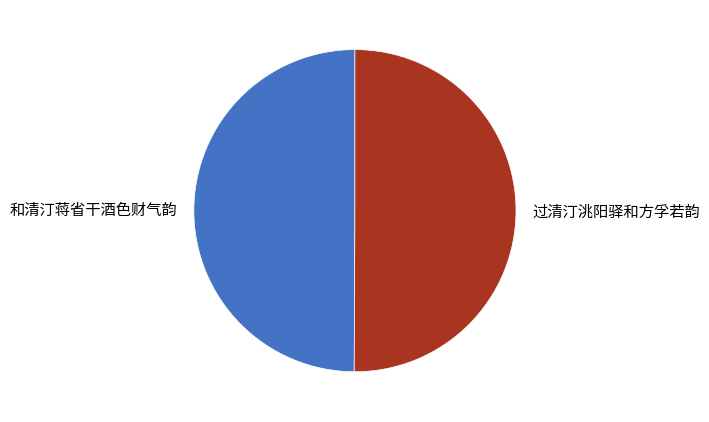

Is it true that 和清汀蒋省干酒色财气韵 is 39% of the pie?

False